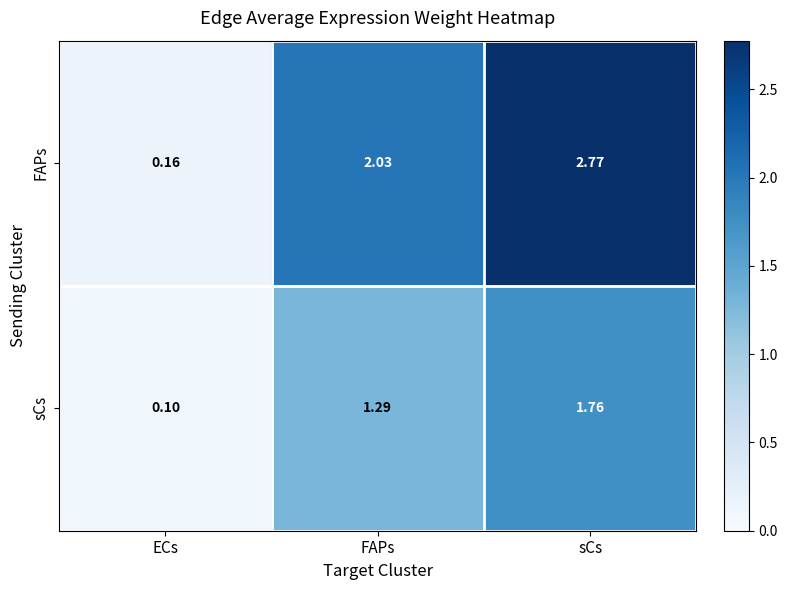

Which label corresponds to the smallest value in the chart?

ECs